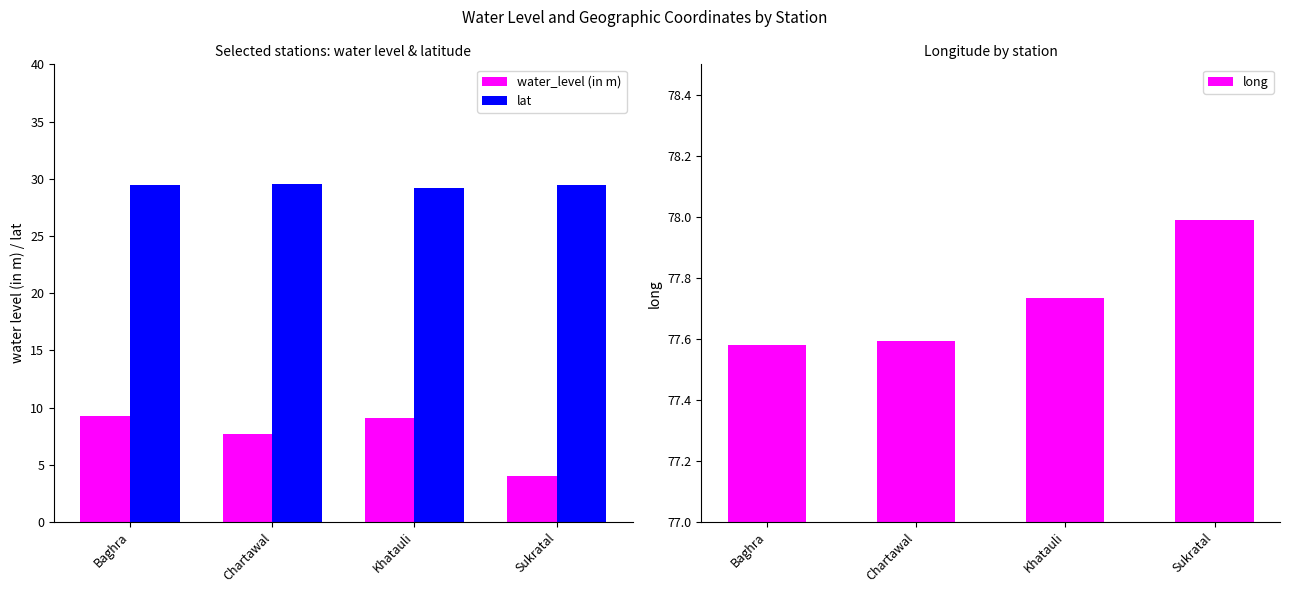

Where is long nearest to the value 77?

Baghra